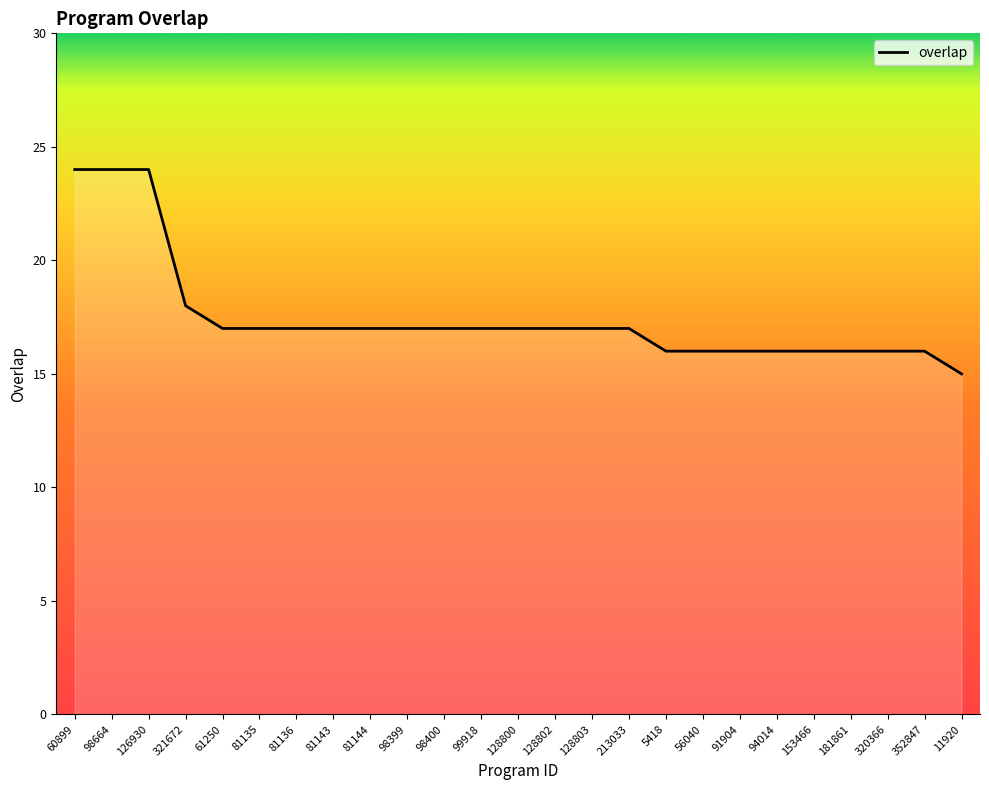

Reading left to right, extract all data points from this chart.

60899=24	98664=24	126930=24	321672=18	61250=17	81135=17	81136=17	81143=17	81144=17	98399=17	98400=17	99918=17	128800=17	128802=17	128803=17	213033=17	5418=16	56040=16	91904=16	94014=16	153466=16	181861=16	320366=16	352847=16	11920=15